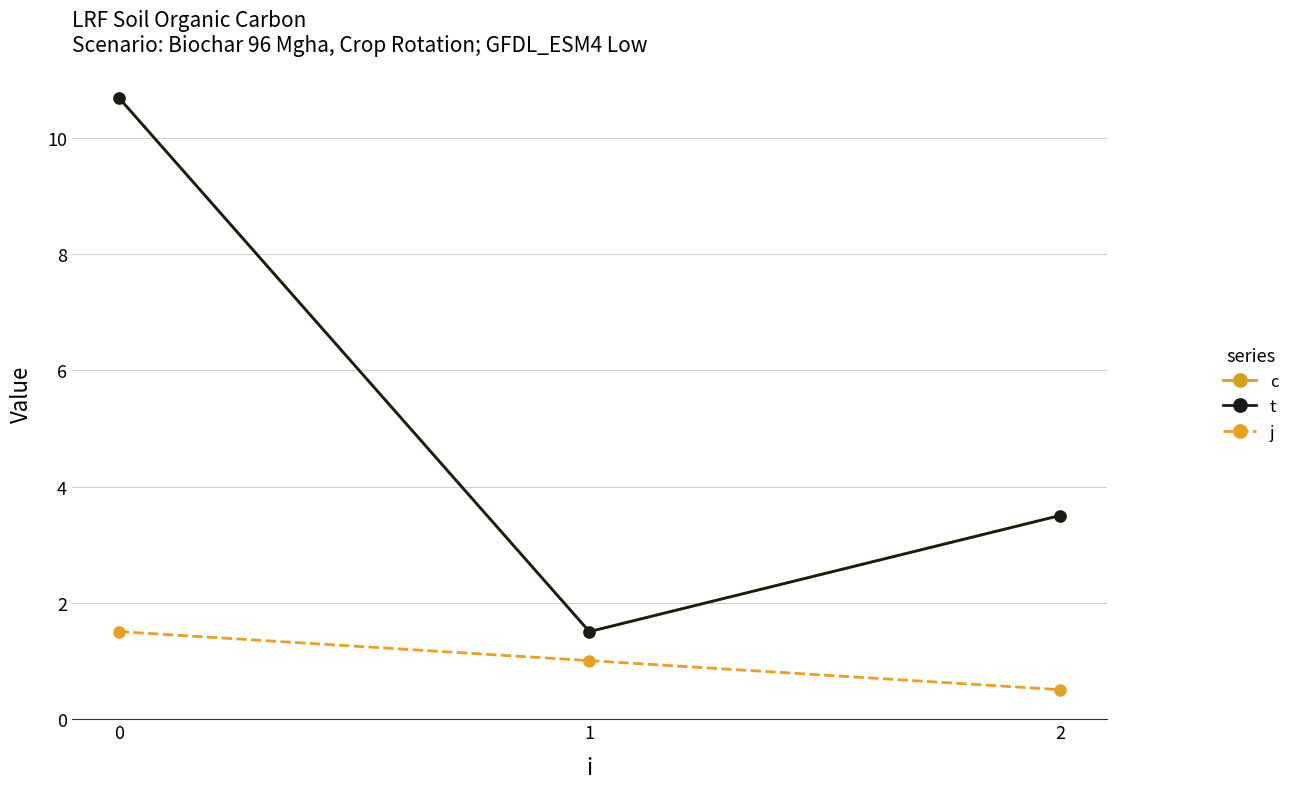

Reading left to right, list all the values displayed in this chart.

c: 0=10.7	1=1.5	2=3.5
t: 0=10.7	1=1.5	2=3.5
j: 0=1.5	1=1.0	2=0.5